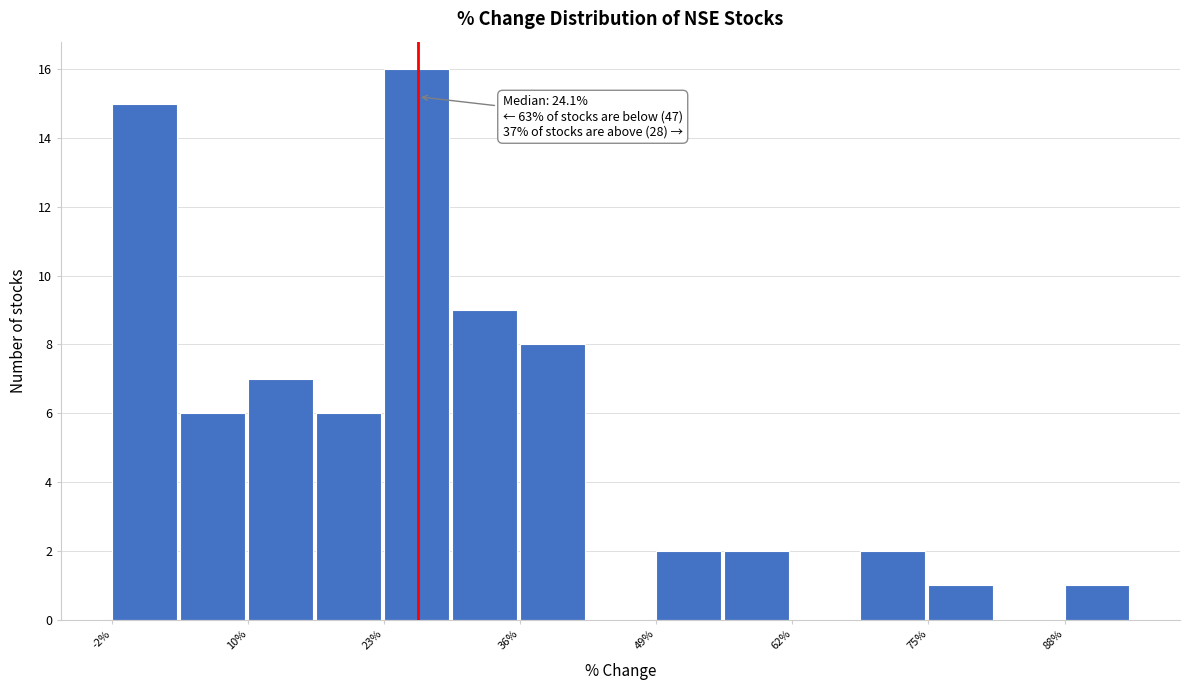

Around what value on the x-axis is the tallest bar? Give the approximate position of its centre, as read against the axis.

26